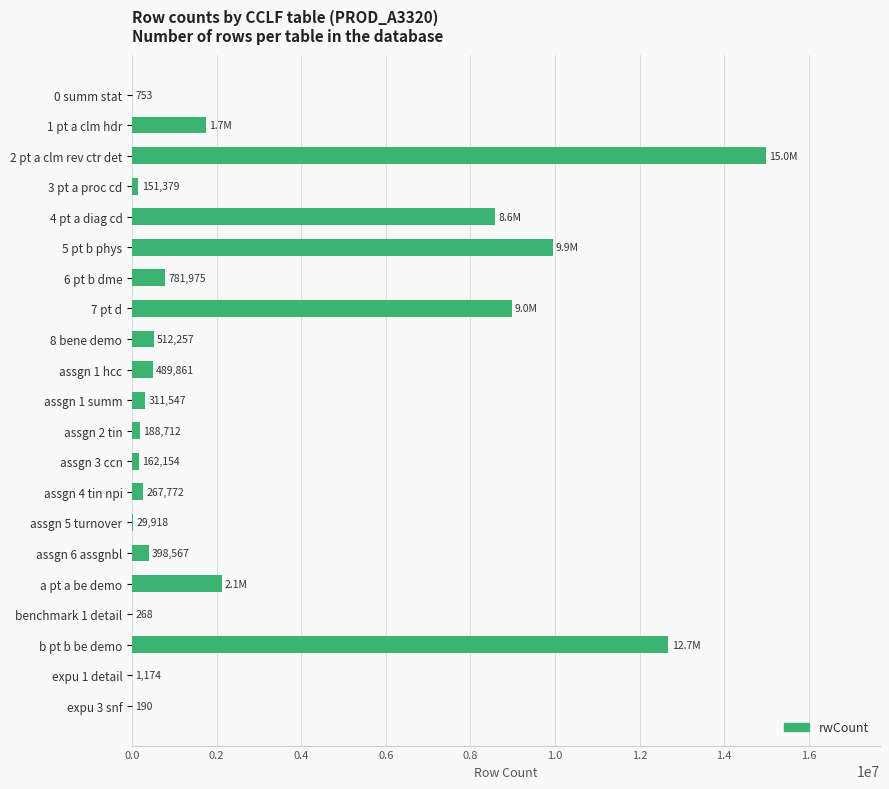

How many categories are shown in the chart?

21